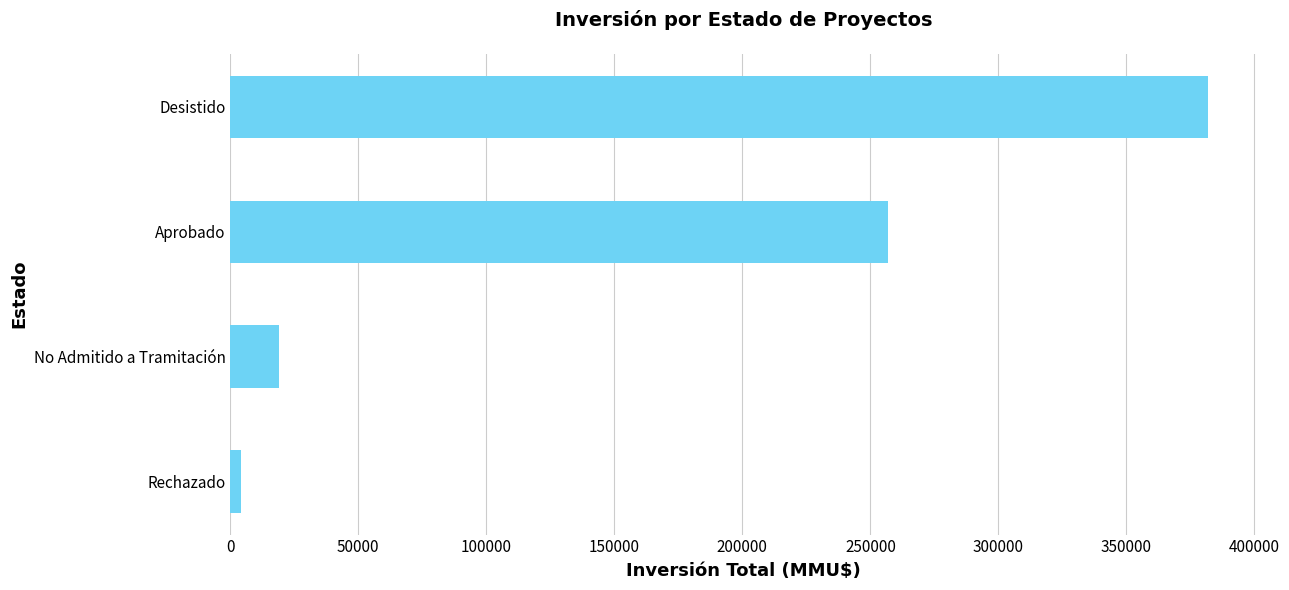

What is the maximum value shown in the chart?

382030